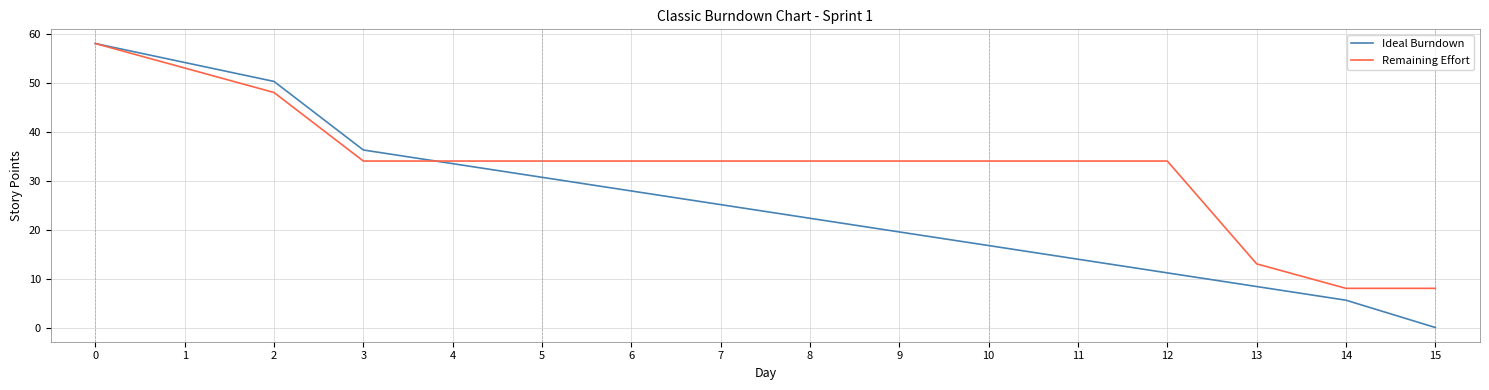

Rank the series by their average value, from highest to lowest.

Remaining Effort, Ideal Burndown